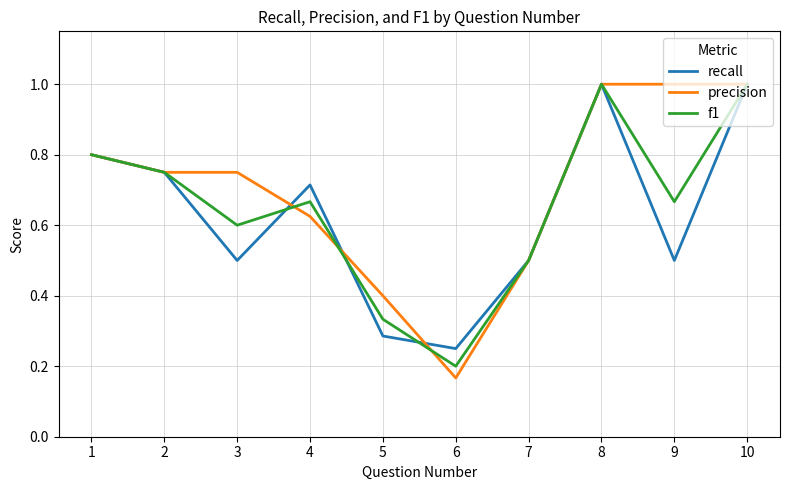

At which category does the chart reach its minimum across all series?

6